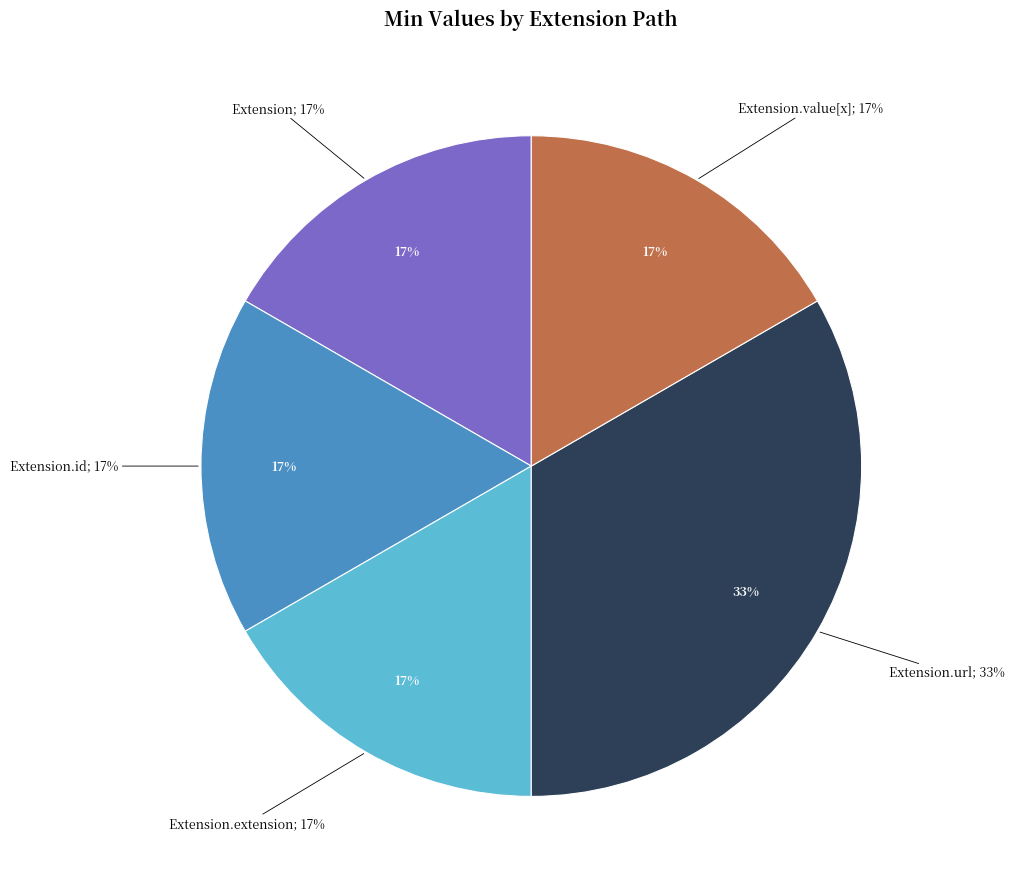

Do Extension.url and Extension.id together represent more than half of the pie?

Yes